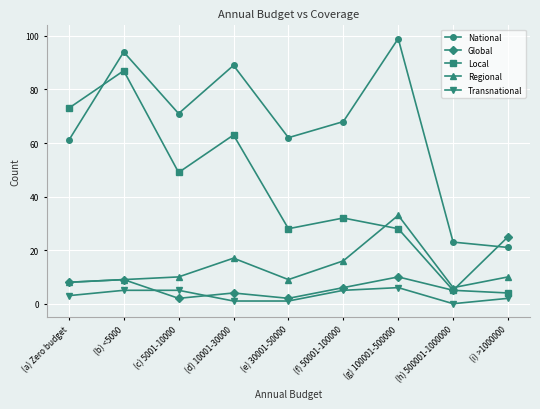

True or false: Transnational and Local cross at least once.

False